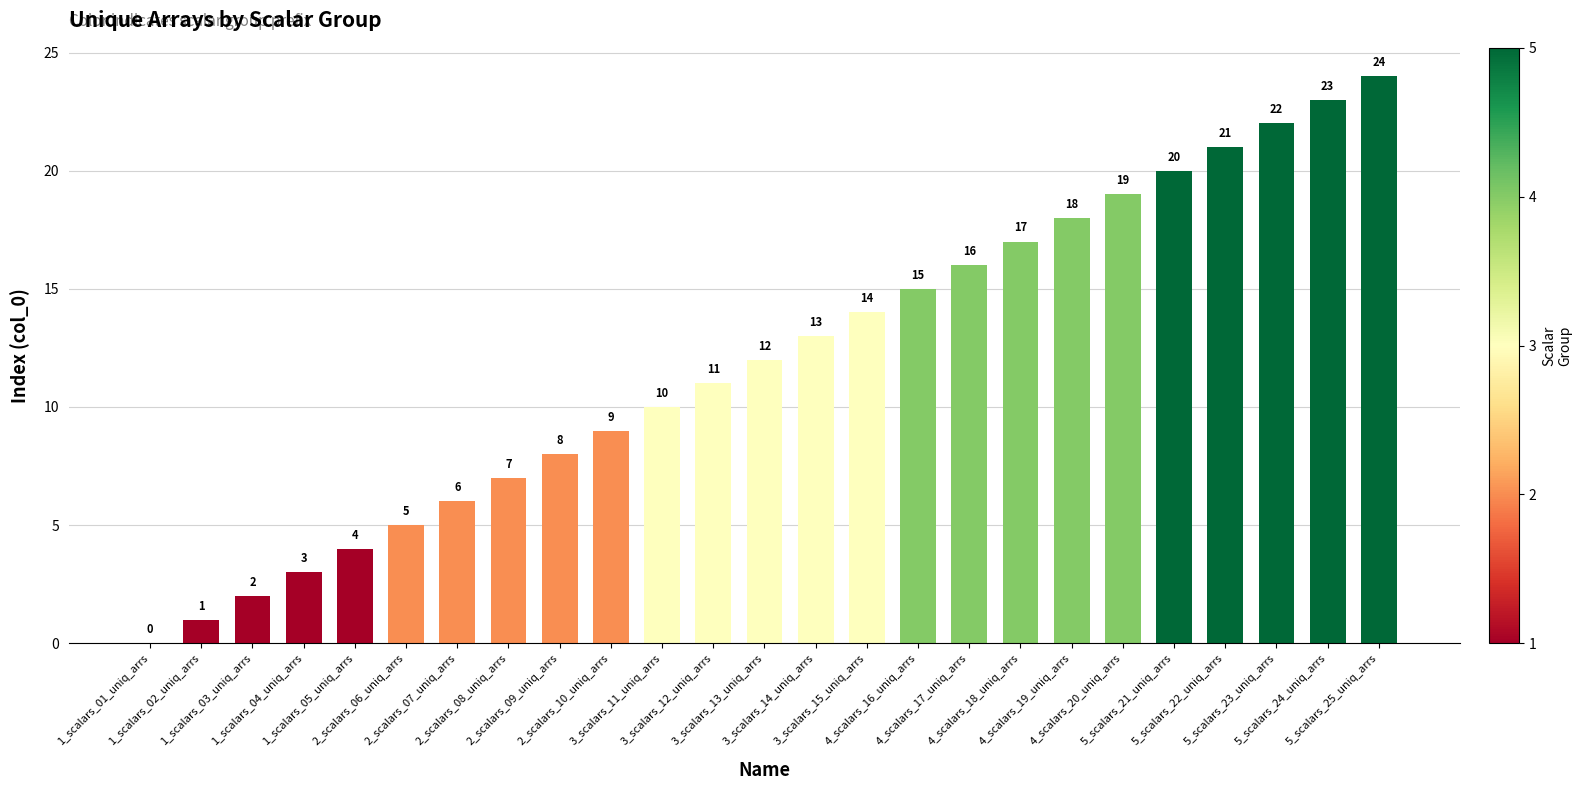

Reading left to right, list all the values displayed in this chart.

1_scalars_01_uniq_arrs=0	1_scalars_02_uniq_arrs=1	1_scalars_03_uniq_arrs=2	1_scalars_04_uniq_arrs=3	1_scalars_05_uniq_arrs=4	2_scalars_06_uniq_arrs=5	2_scalars_07_uniq_arrs=6	2_scalars_08_uniq_arrs=7	2_scalars_09_uniq_arrs=8	2_scalars_10_uniq_arrs=9	3_scalars_11_uniq_arrs=10	3_scalars_12_uniq_arrs=11	3_scalars_13_uniq_arrs=12	3_scalars_14_uniq_arrs=13	3_scalars_15_uniq_arrs=14	4_scalars_16_uniq_arrs=15	4_scalars_17_uniq_arrs=16	4_scalars_18_uniq_arrs=17	4_scalars_19_uniq_arrs=18	4_scalars_20_uniq_arrs=19	5_scalars_21_uniq_arrs=20	5_scalars_22_uniq_arrs=21	5_scalars_23_uniq_arrs=22	5_scalars_24_uniq_arrs=23	5_scalars_25_uniq_arrs=24